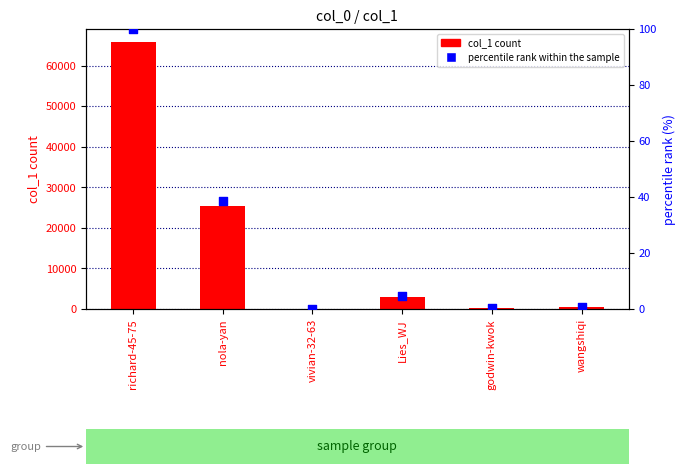

At which category is the sum across all series the highest?

richard-45-75